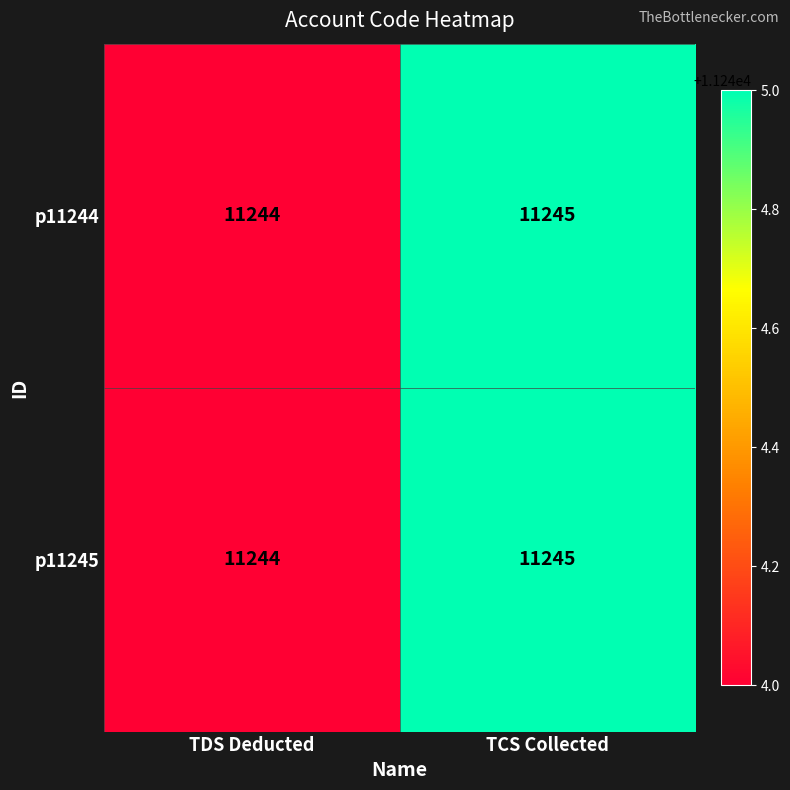

The value of p11244 at TCS Collected is 11245. True or false?

True